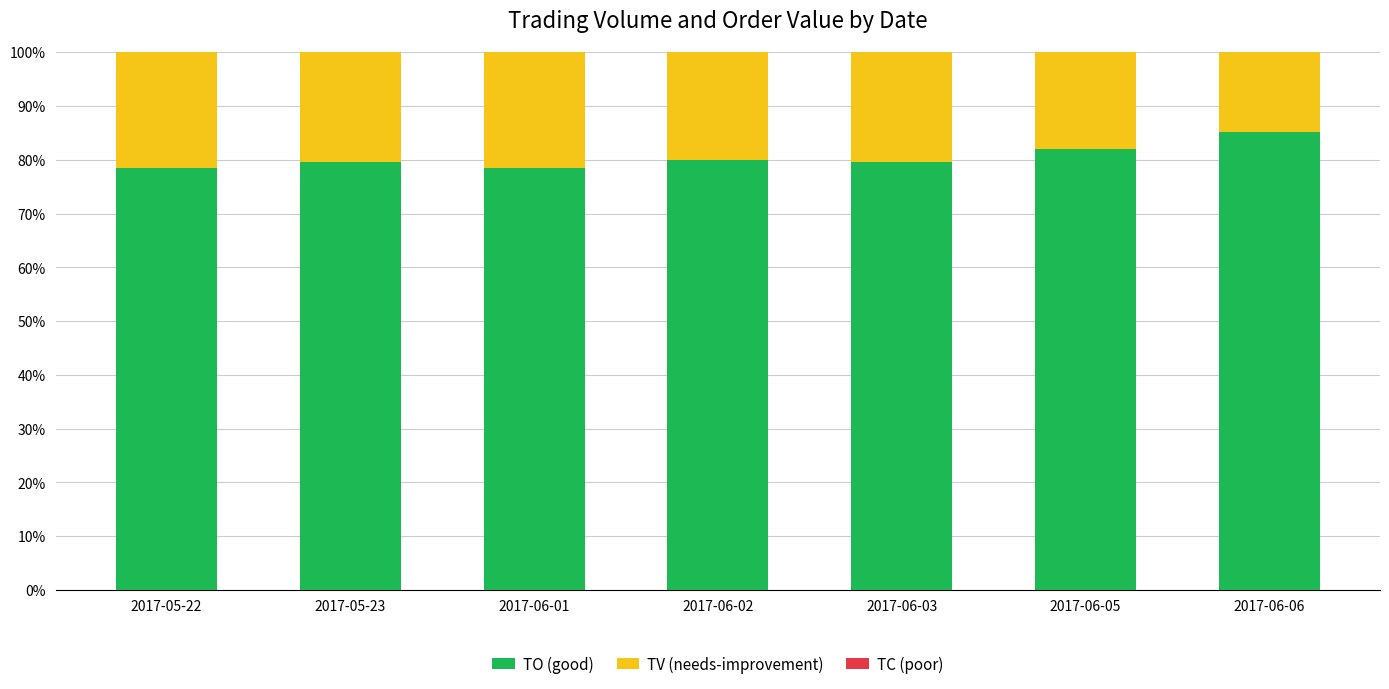

The value of TO (good) at 2017-06-01 is 78.4. True or false?

True